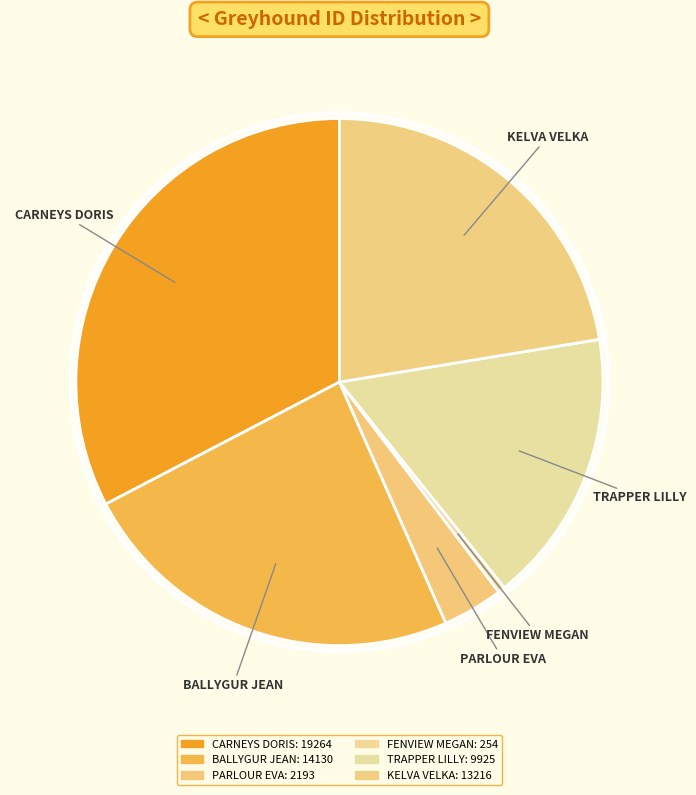

What is the change in value from CARNEYS DORIS to FENVIEW MEGAN?

-19010